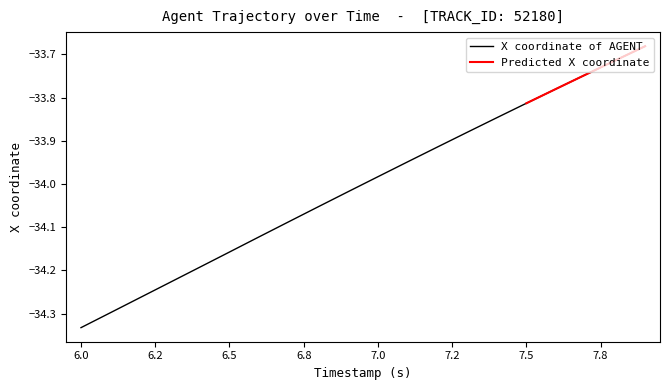

Which category has the lowest value in the X coordinate of AGENT series?

6.0